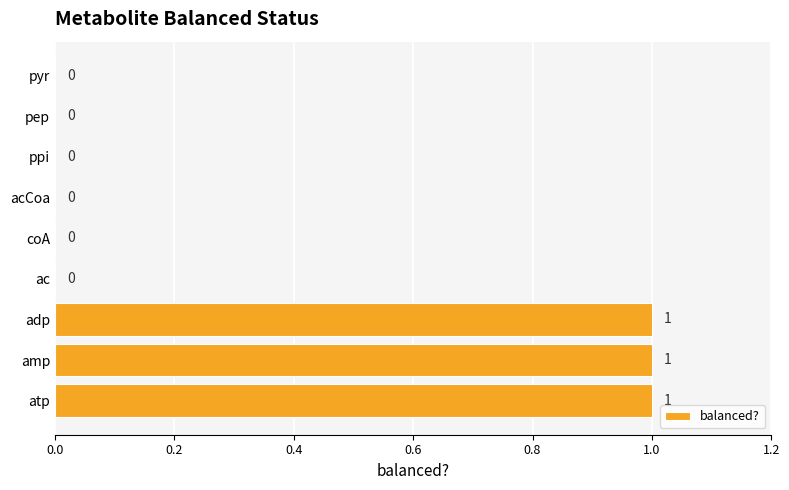

What is the sum of all values?

3